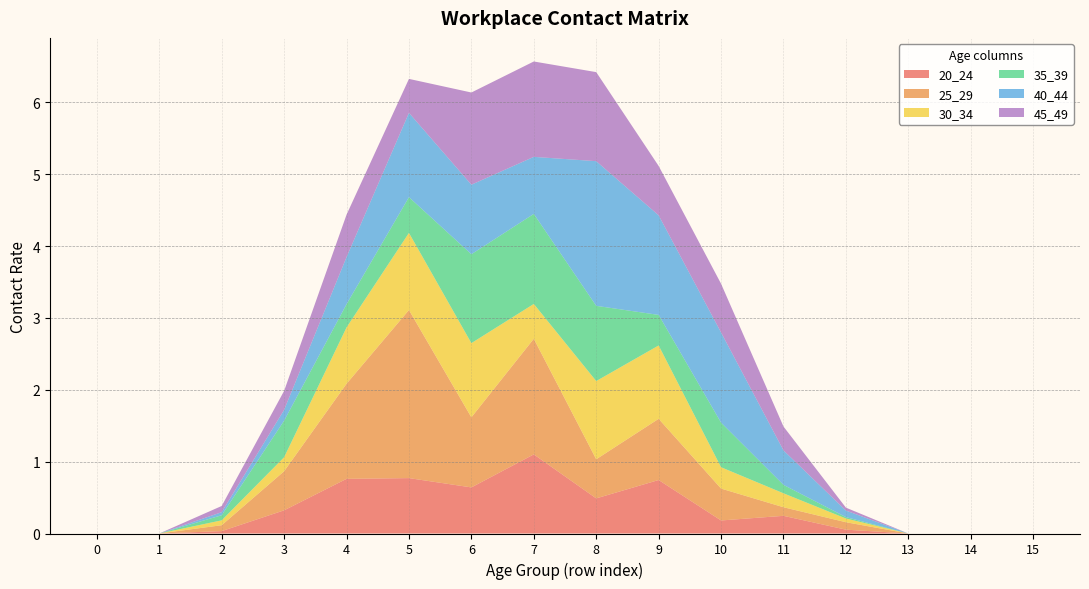

Reading right to left, what are all the values shown in this chart?

20_24: 15=0.0	14=0.0	13=0.0	12=0.1	11=0.2	10=0.2	9=0.7	8=0.5	7=1.1	6=0.6	5=0.8	4=0.8	3=0.3	2=0.0	1=0.0	0=0.0
25_29: 15=0.0	14=0.0	13=0.0	12=0.1	11=0.1	10=0.4	9=0.9	8=0.5	7=1.6	6=1.0	5=2.3	4=1.3	3=0.5	2=0.1	1=0.0	0=0.0
30_34: 15=0.0	14=0.0	13=0.0	12=0.1	11=0.2	10=0.3	9=1.0	8=1.1	7=0.5	6=1.0	5=1.1	4=0.8	3=0.2	2=0.1	1=0.0	0=0.0
35_39: 15=0.0	14=0.0	13=0.0	12=0.0	11=0.1	10=0.6	9=0.4	8=1.0	7=1.3	6=1.2	5=0.5	4=0.3	3=0.5	2=0.1	1=0.0	0=0.0
40_44: 15=0.0	14=0.0	13=0.0	12=0.1	11=0.5	10=1.3	9=1.4	8=2.0	7=0.8	6=1.0	5=1.2	4=0.7	3=0.2	2=0.0	1=0.0	0=0.0
45_49: 15=0.0	14=0.0	13=0.0	12=0.0	11=0.3	10=0.7	9=0.7	8=1.2	7=1.3	6=1.3	5=0.5	4=0.6	3=0.3	2=0.1	1=0.0	0=0.0